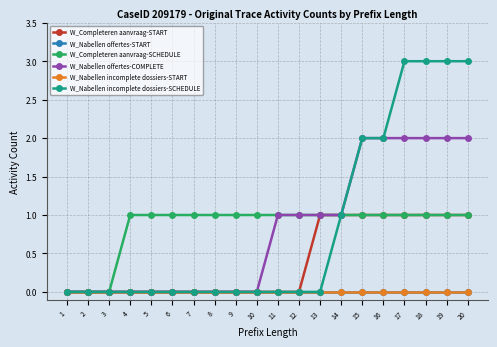

Does the chart have visible grid lines?

Yes